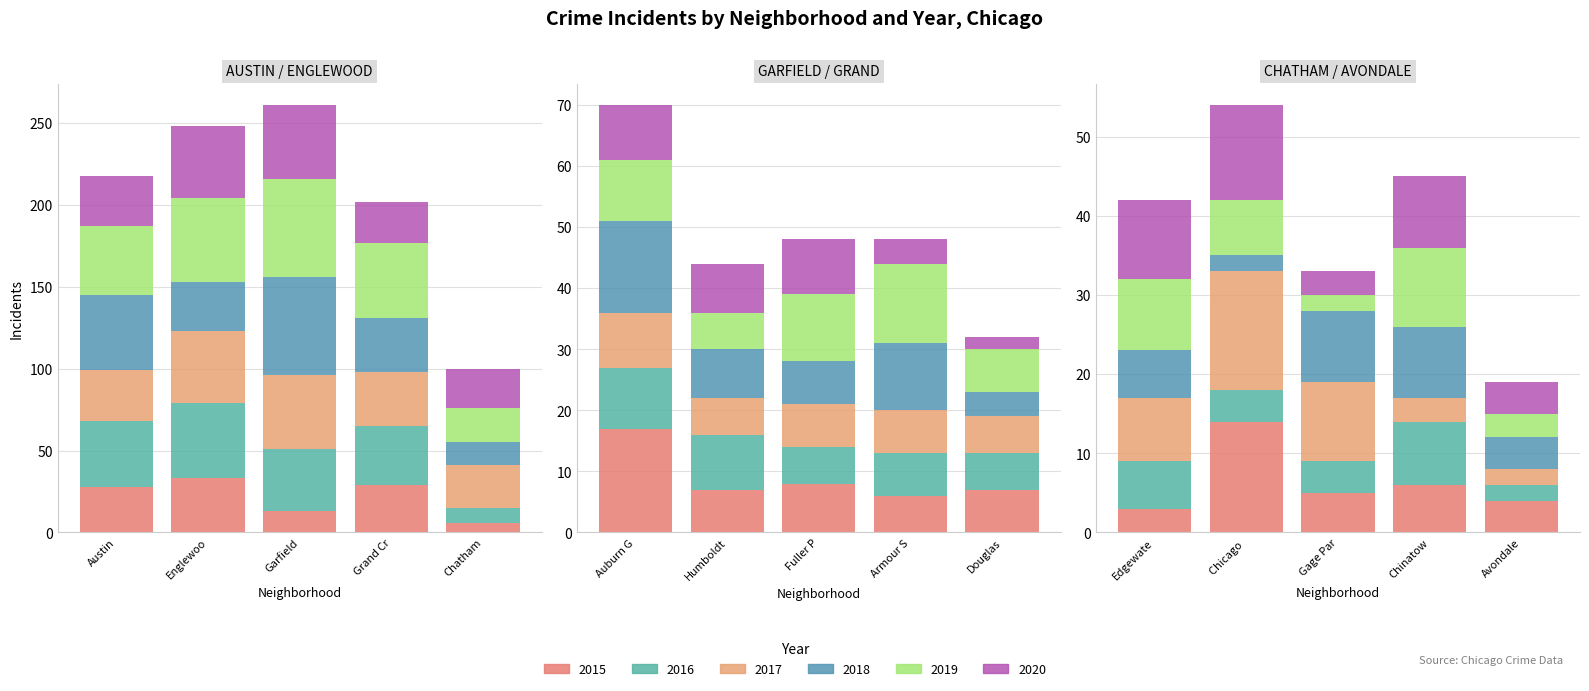

What is the highest value of the 2020 series?

45